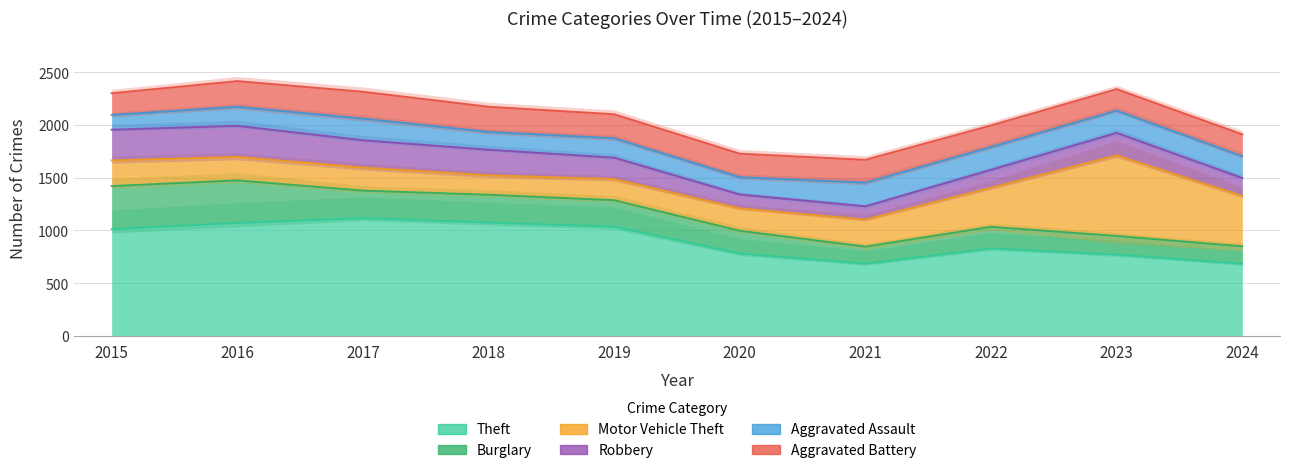

The Robbery series shows 259 at 2017. True or false?

True